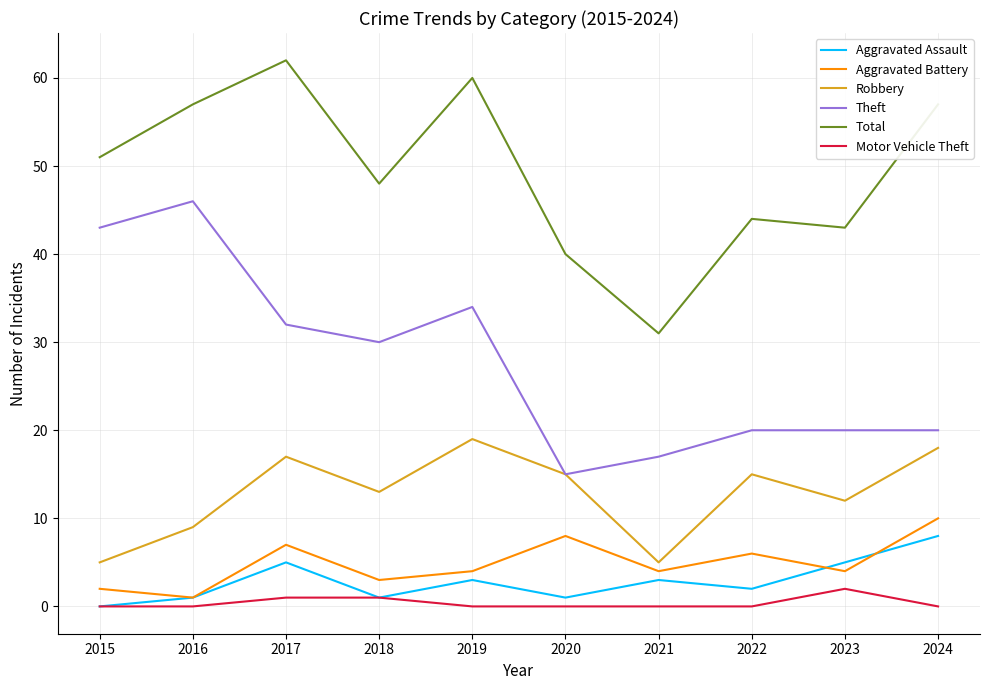

What is the total value across all series at 2016?

114